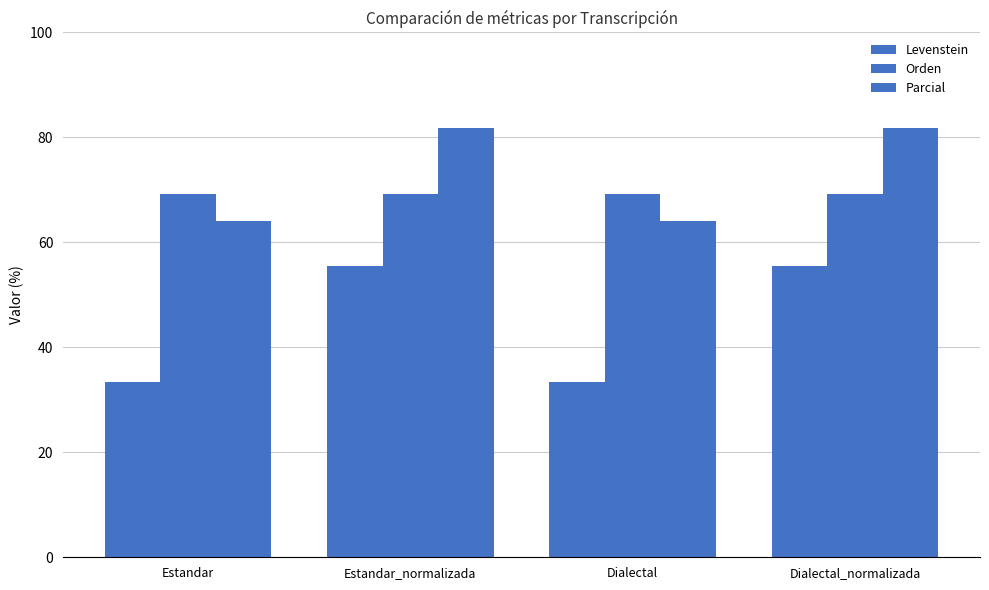

Count the number of categories in the chart.

4